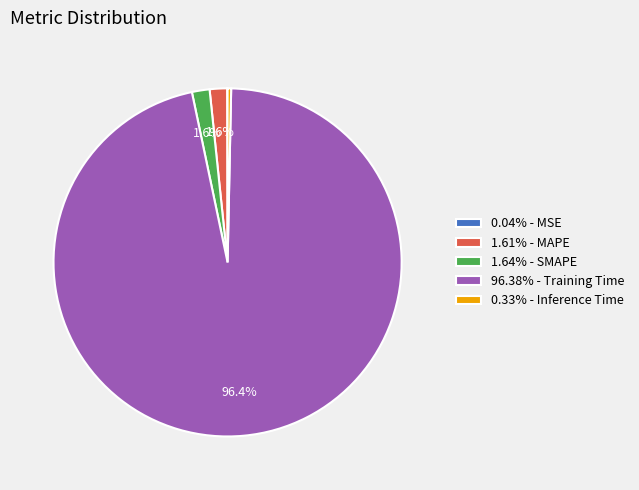

Is the sum of 0.33% - Inference Time and 1.64% - SMAPE greater than half?

No